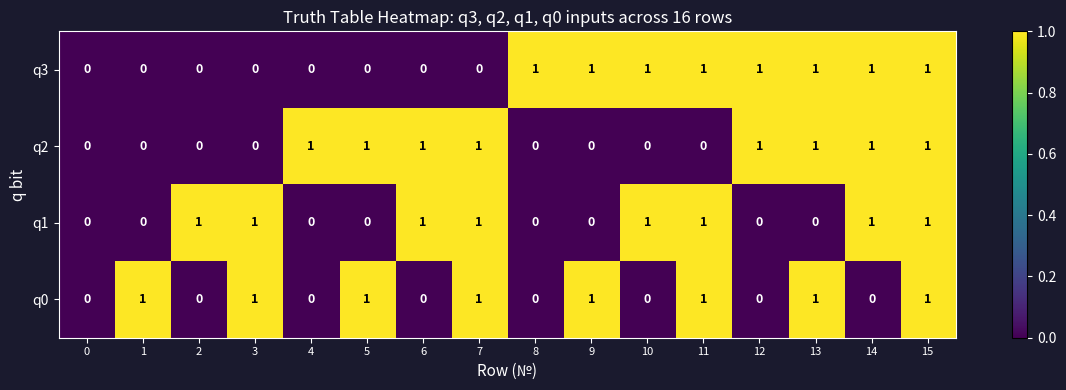

The value of q1 at 5 is 0. True or false?

True